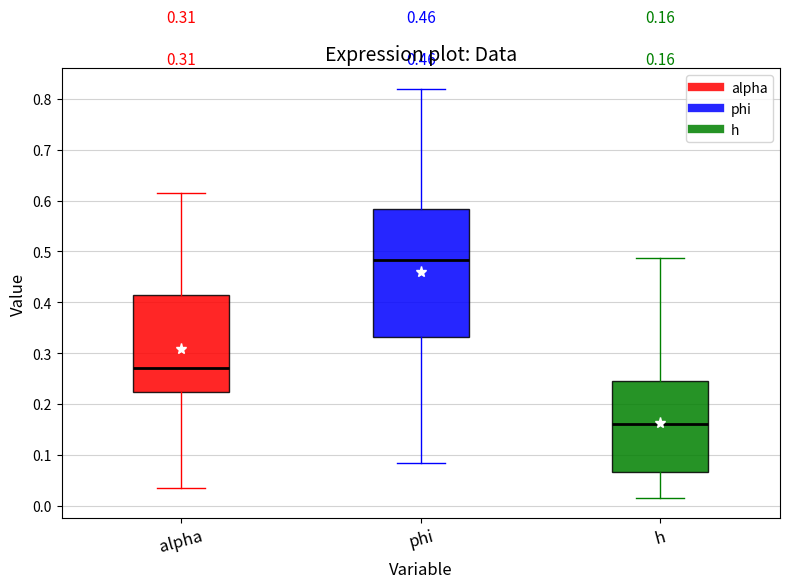

Comparing the boxes themselves (not the whiskers), which one is the tallest?

phi